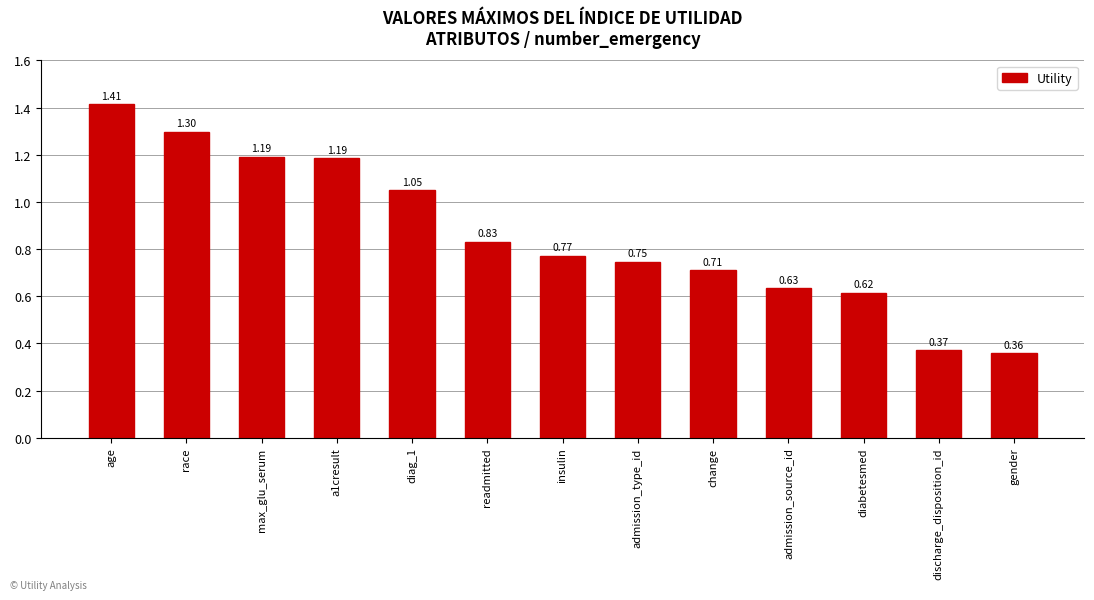

What is the label of the 2nd bar from the left?

race